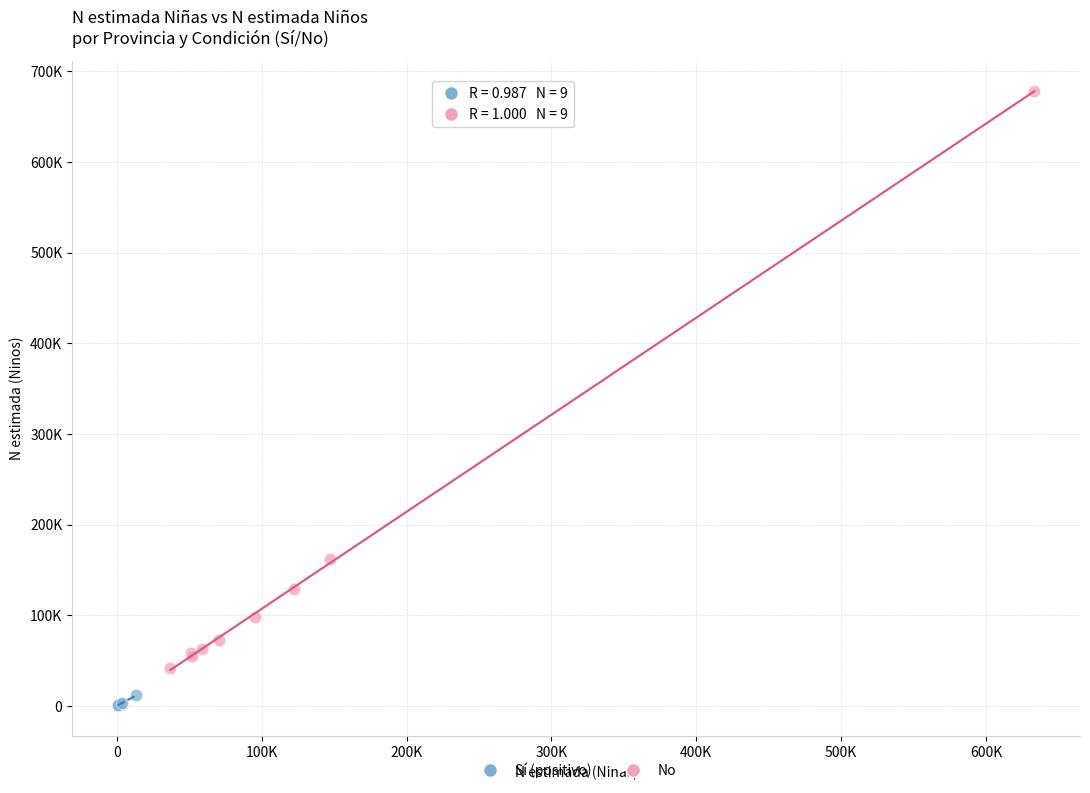

Which series has the widest spread of Y values?

No